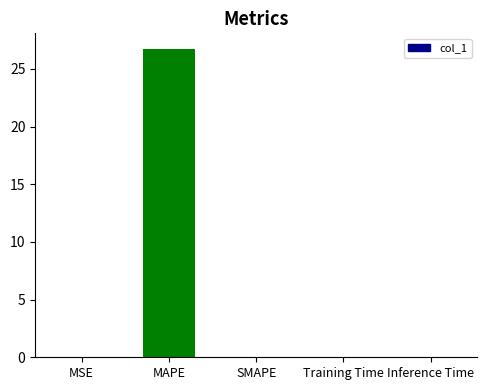

True or false: the data shows 0.0 at Training Time.

True